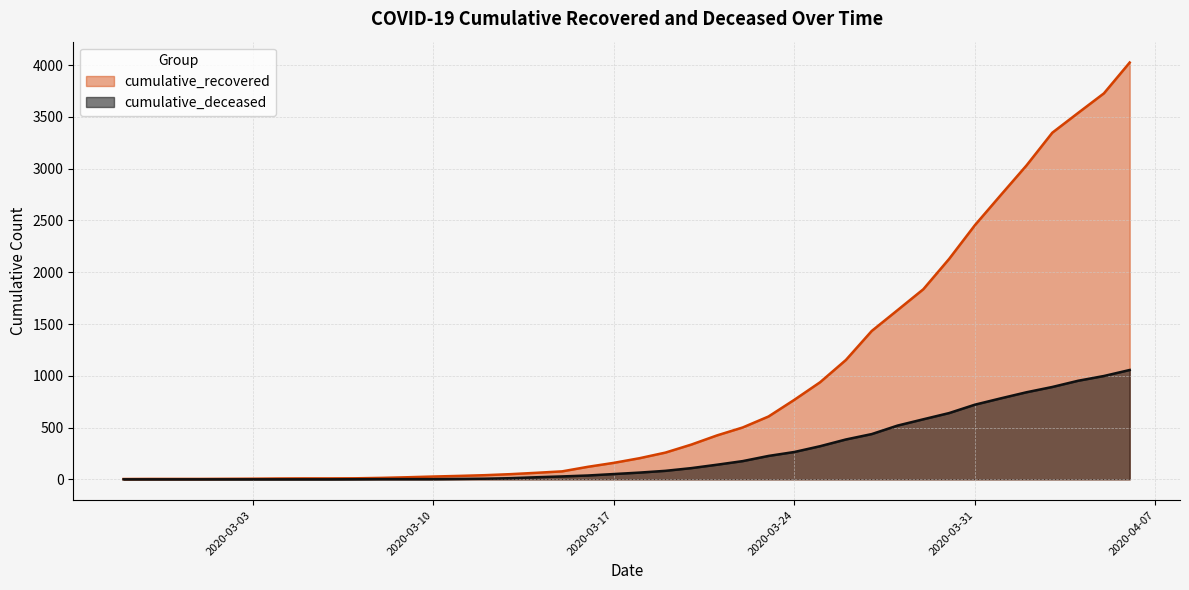

What position from the right is 2020-03-13?

25